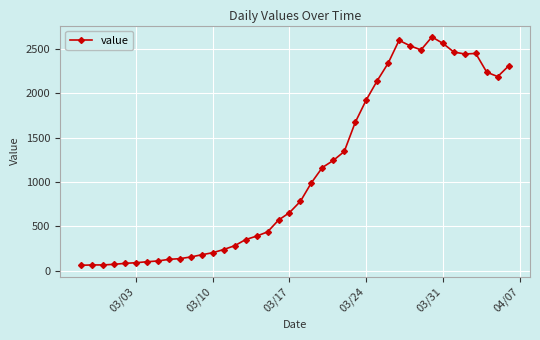

What is the average value?

1123